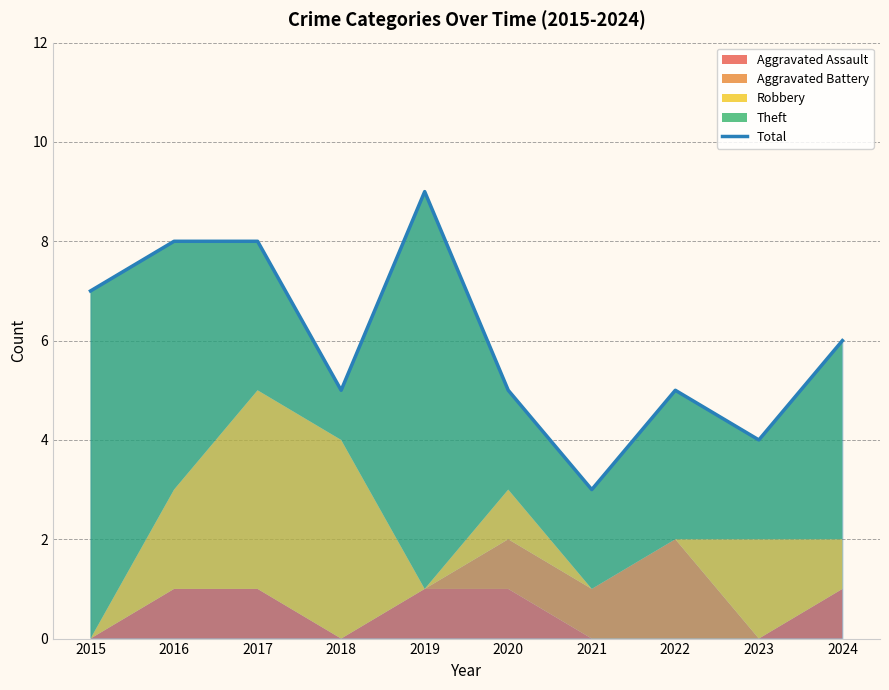

Rank the categories by value from lowest to highest.

2021, 2023, 2018, 2020, 2022, 2024, 2015, 2016, 2017, 2019